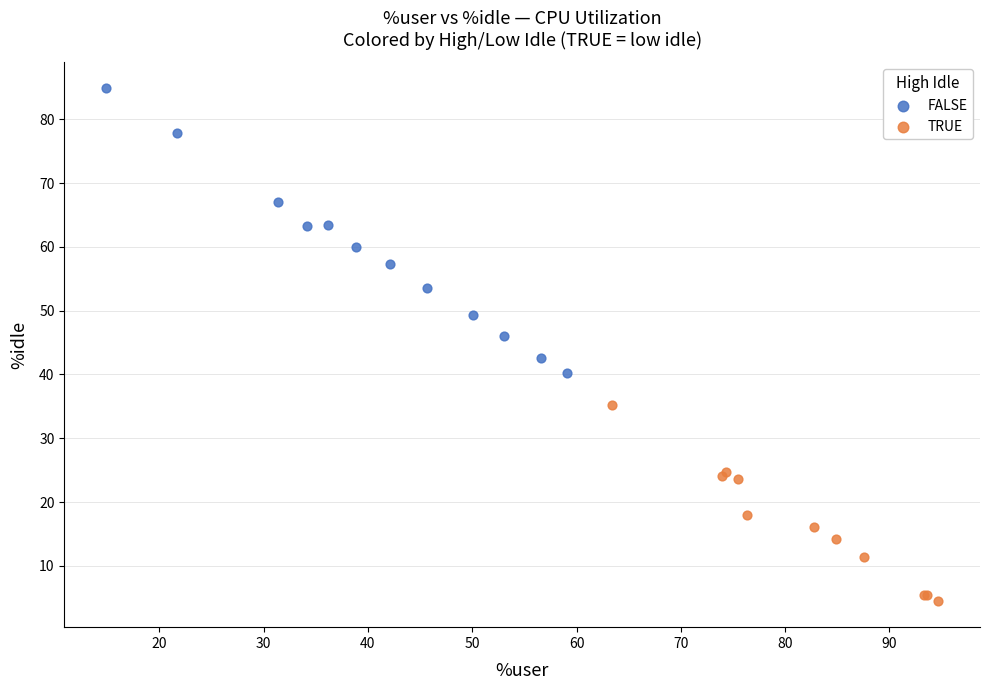

What are all the series names shown in the legend?

FALSE, TRUE